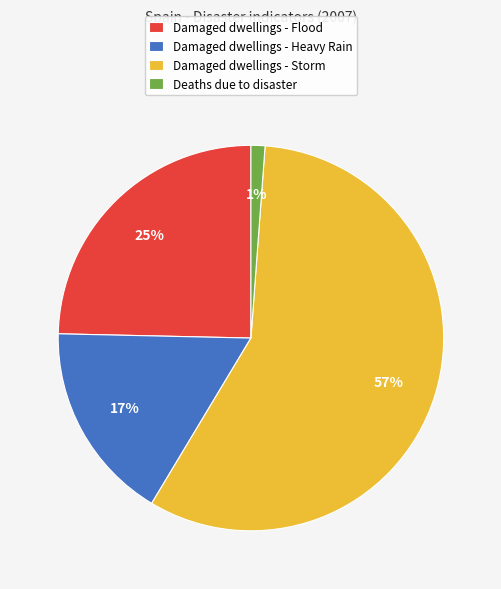

What is the majority slice?

Damaged dwellings - Storm